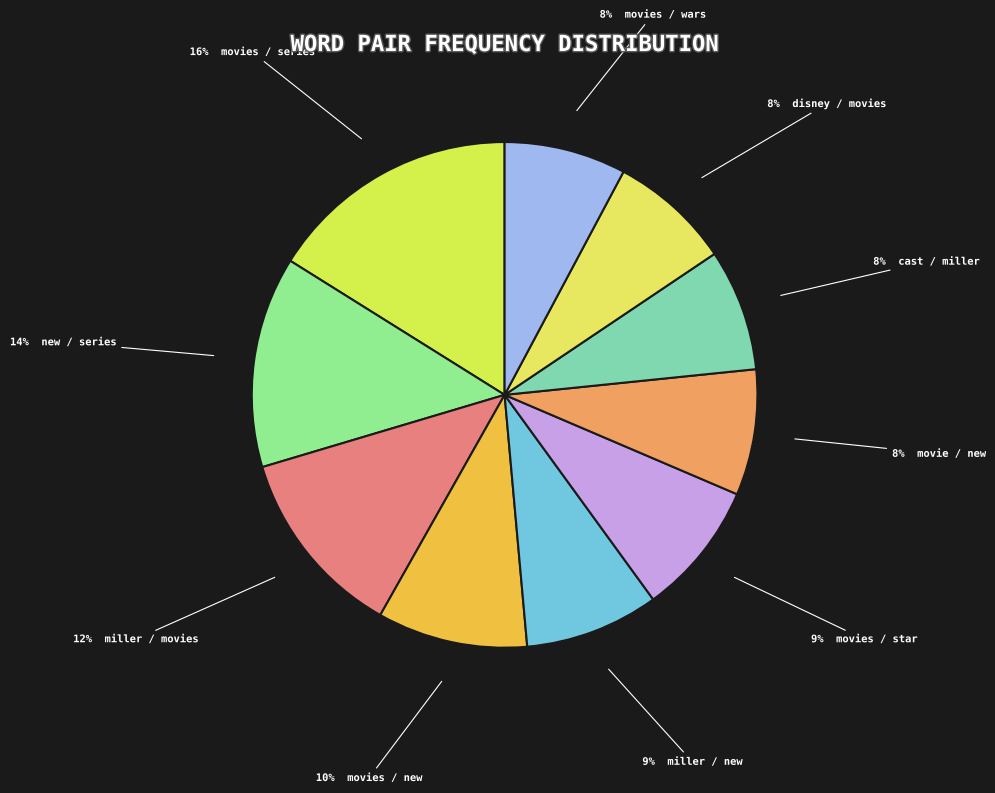

Rank the categories by value from highest to lowest.

movies / series, new / series, miller / movies, movies / new, miller / new, movies / star, movie / new, cast / miller, disney / movies, movies / wars